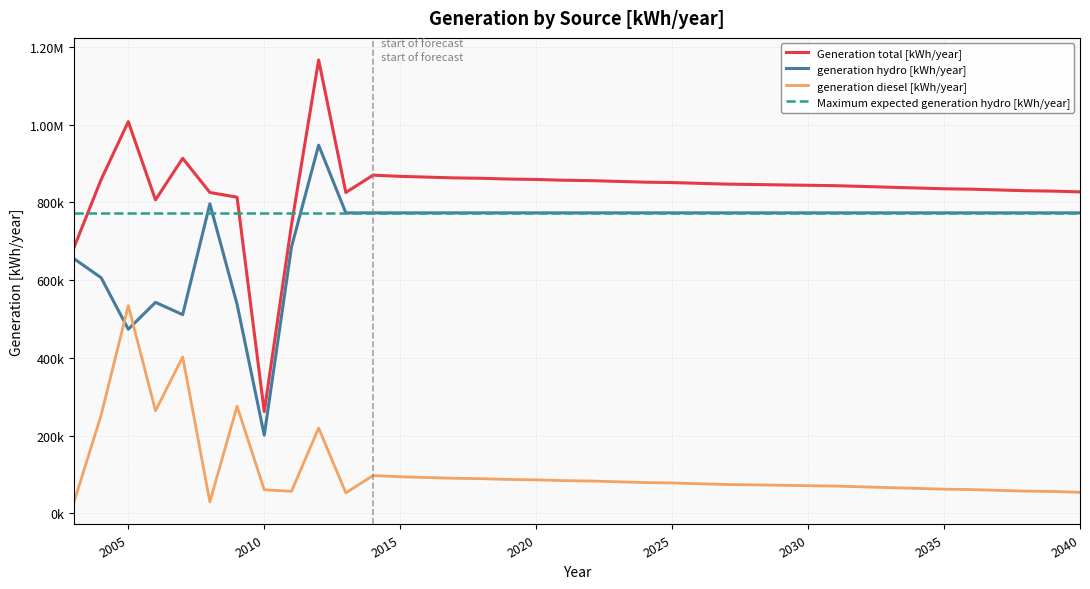

Does the chart have visible grid lines?

Yes